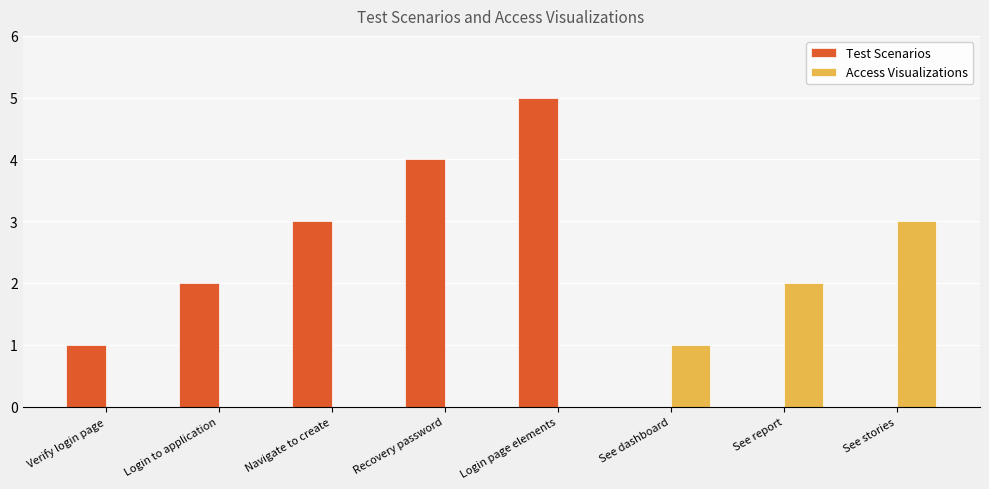

Reading left to right, what are all the values shown in this chart?

Test Scenarios: 1	2	3	4	5	0	0	0
Access Visualizations: 0	0	0	0	0	1	2	3